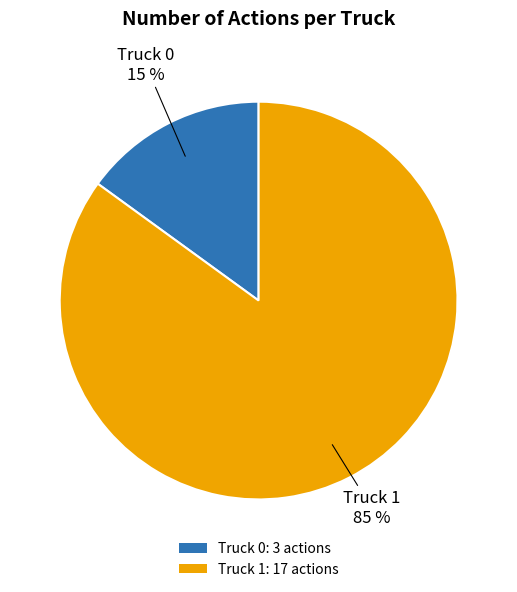

Is Truck 1 the majority of the pie?

Yes